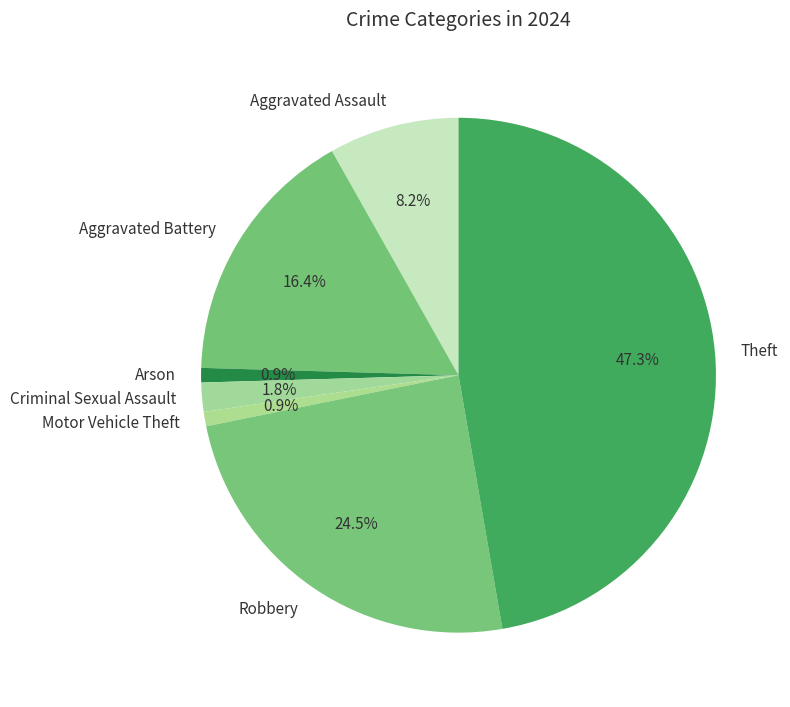

Is Arson the majority of the pie?

No